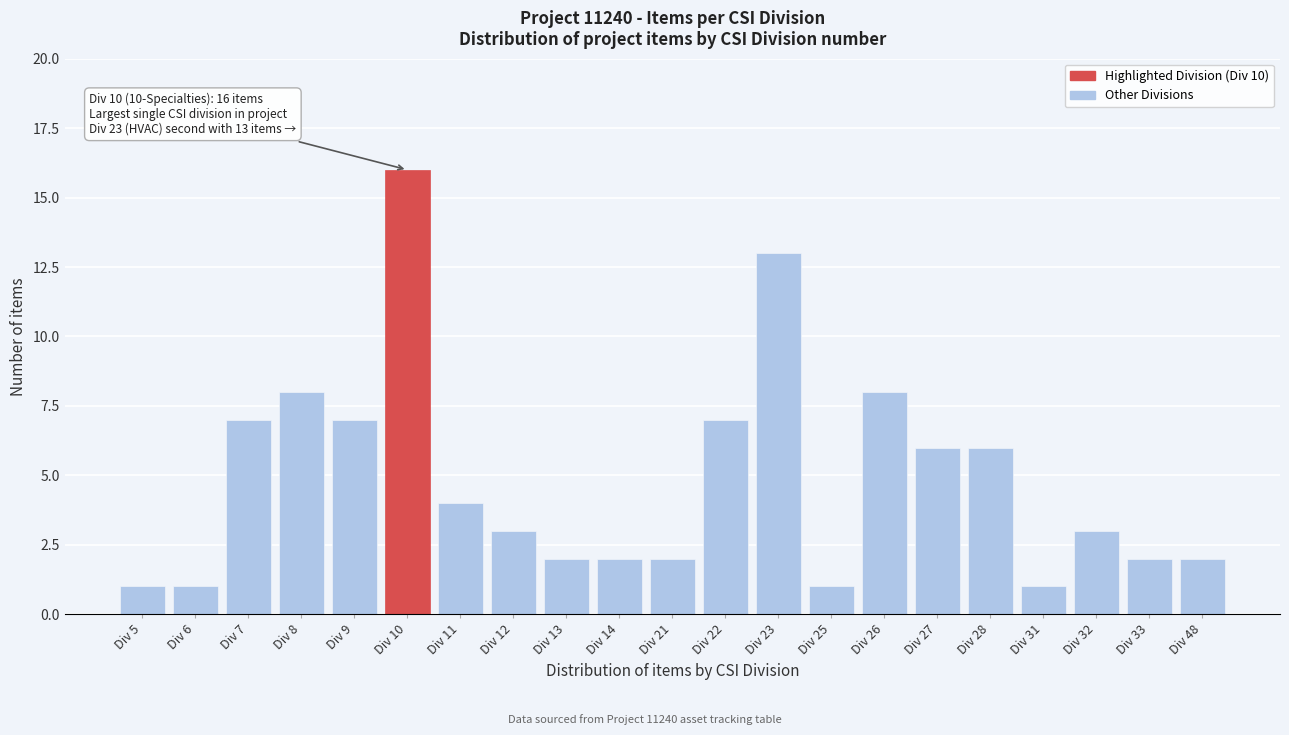

Reading left to right, what are all the values shown in this chart?

1	1	7	8	7	16	4	3	2	2	2	7	13	1	8	6	6	1	3	2	2